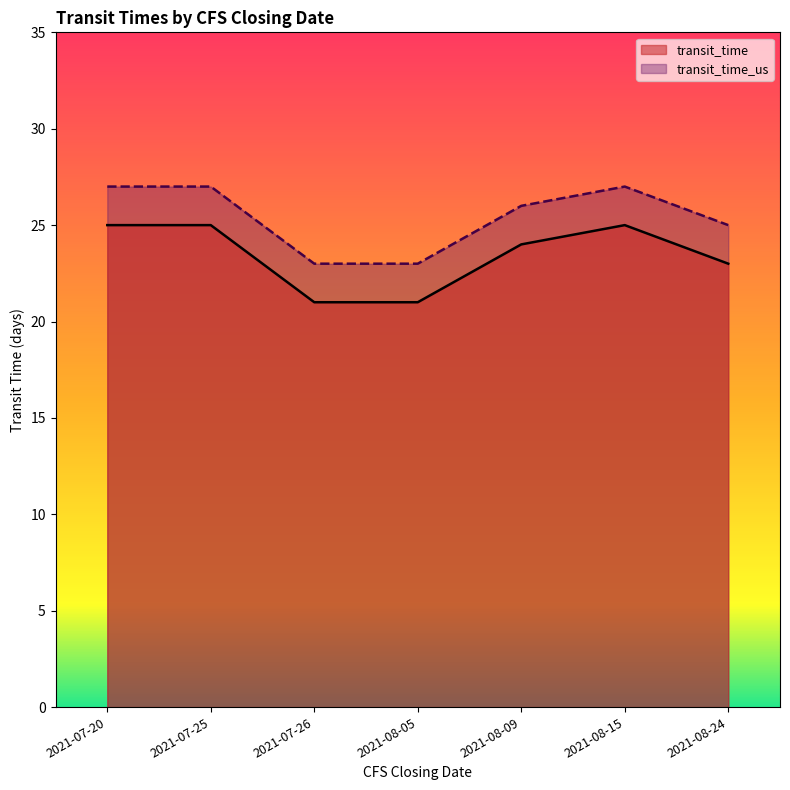

At 2021-07-25, list the series in order from smallest to largest.

transit_time, transit_time_us